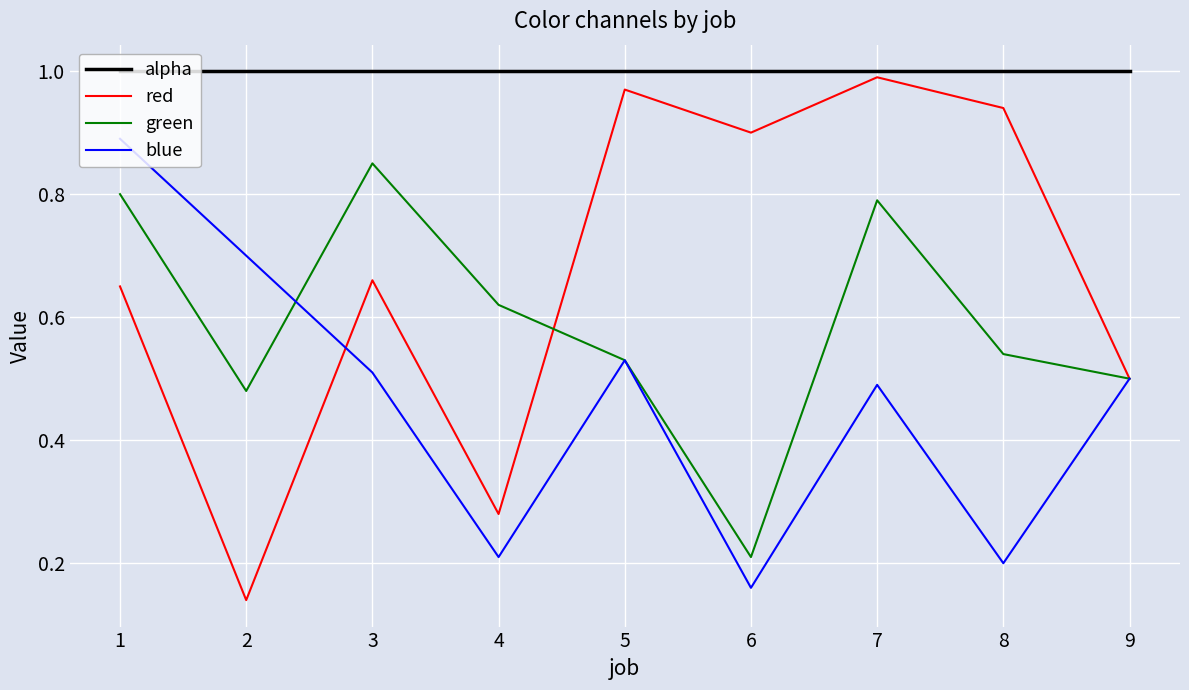

What is the sum of all red values?

6.0